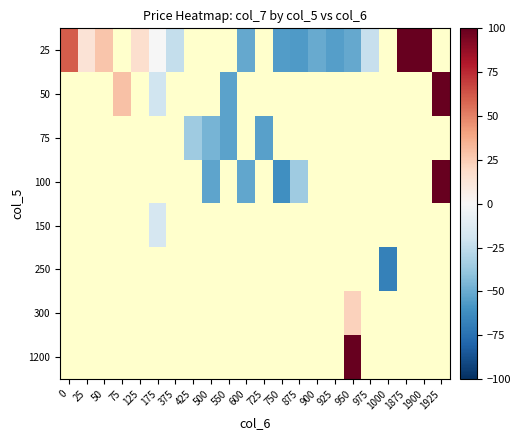

Which category has the lowest value across all series?

1000